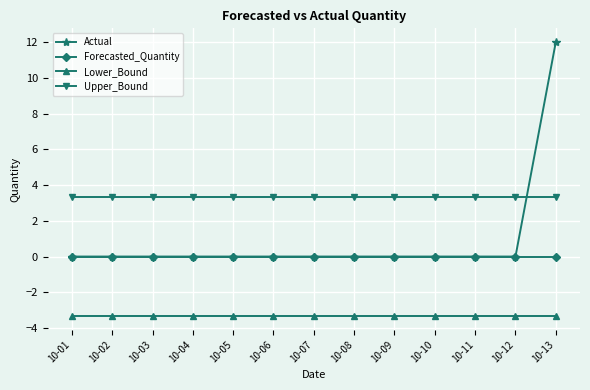

What is the spread (max minus min) of values at 10-13?

15.3